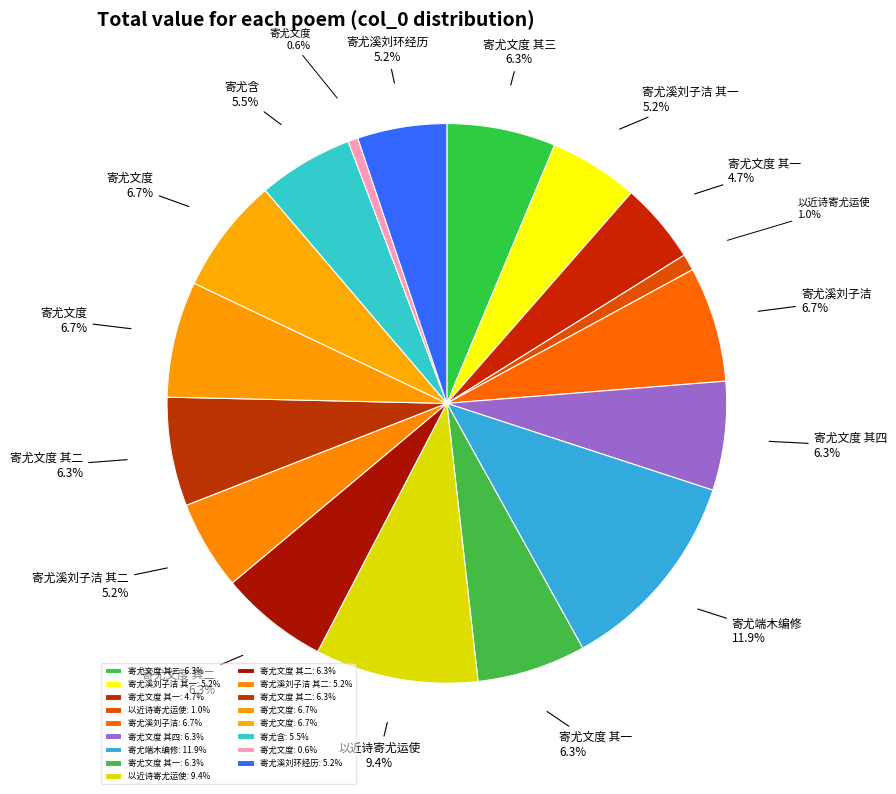

How many slices are in this pie chart?

17